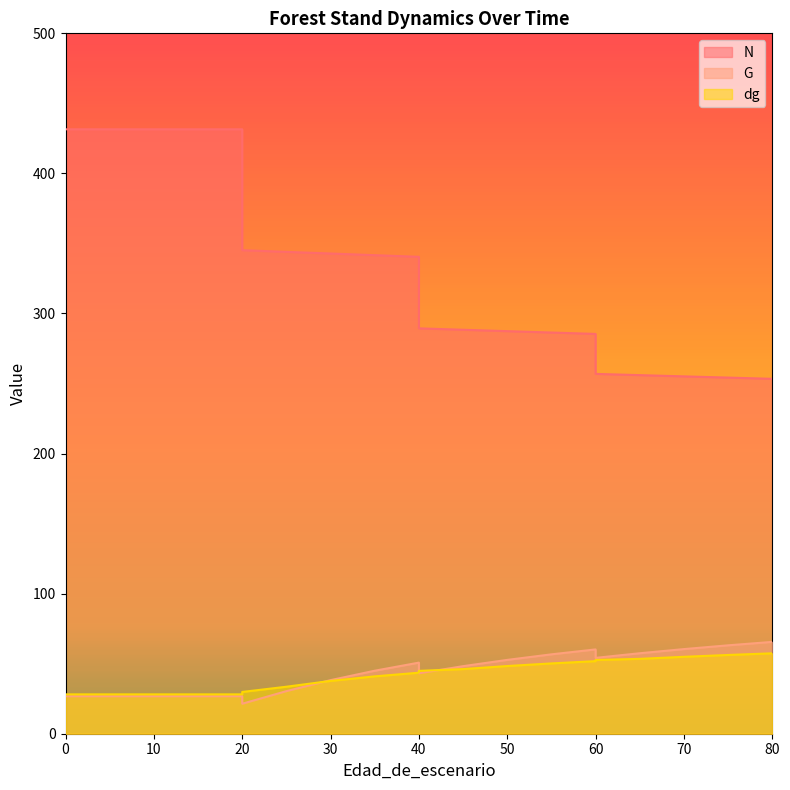

True or false: N has a value of 114.0 at 20.

False